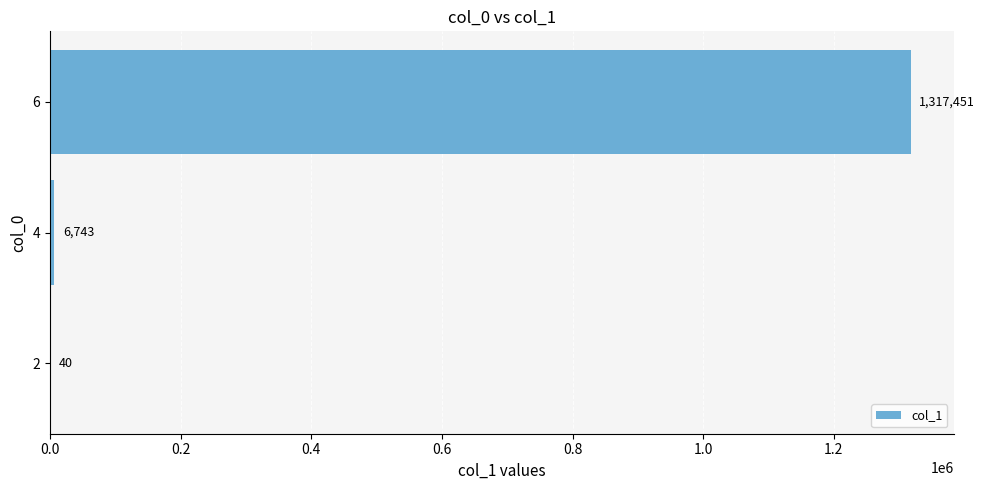

Are the bars grouped side by side (vs. stacked)?

No